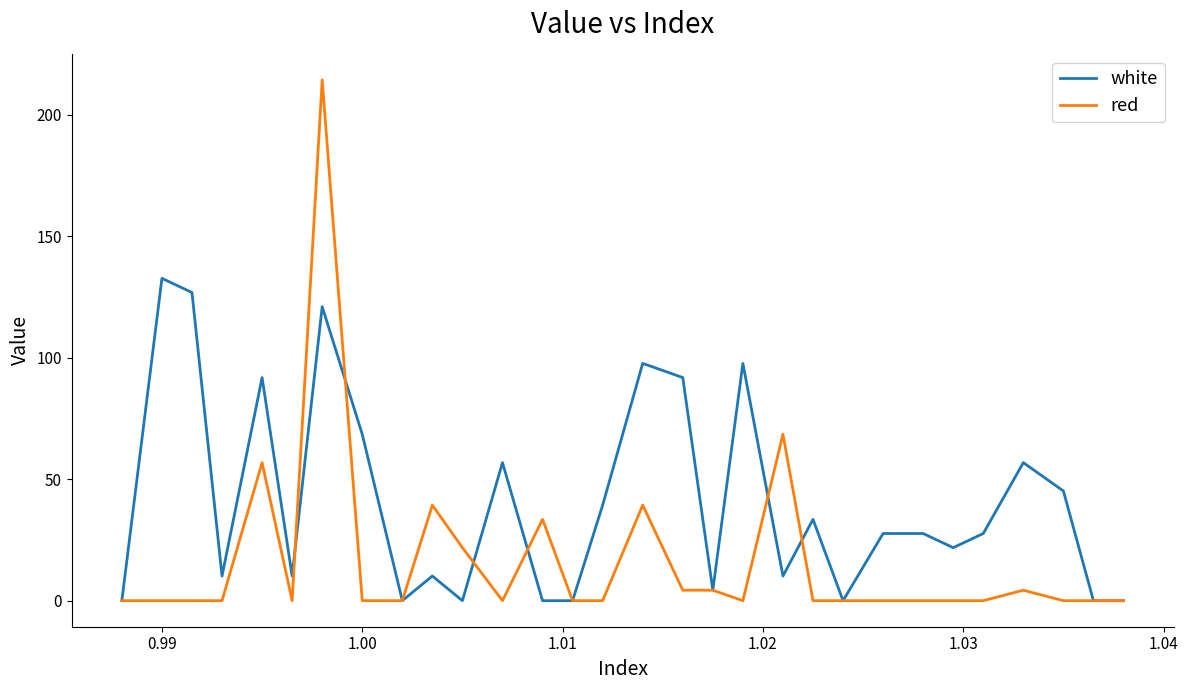

Rank the series by their average value, from highest to lowest.

white, red